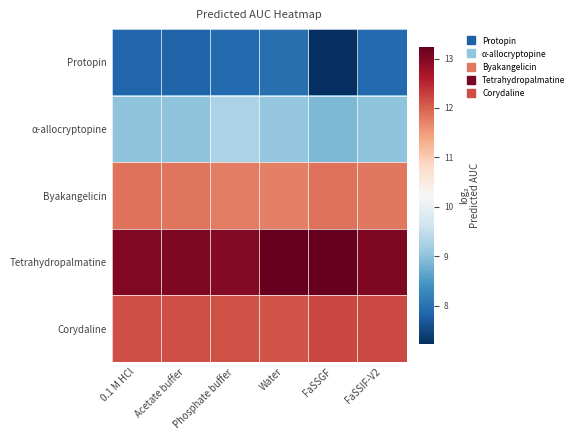

Which category has the highest value across all series?

FaSSGF